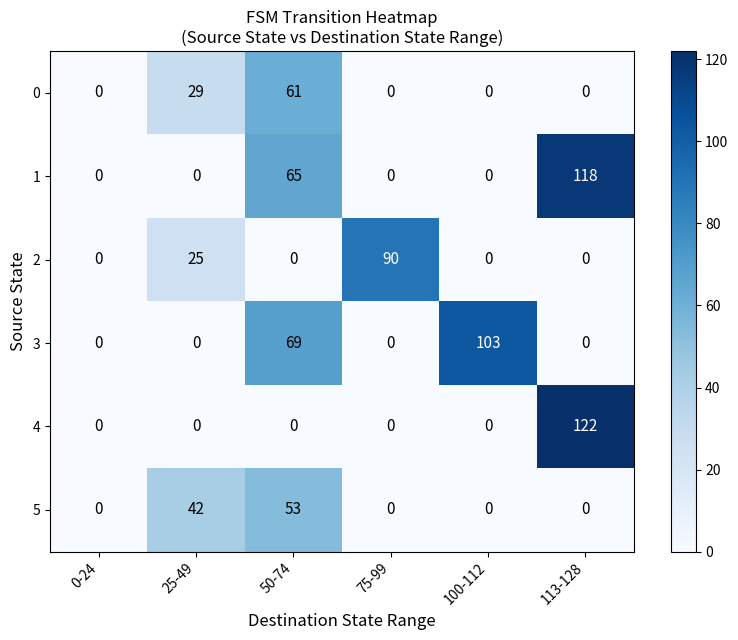

What is the spread (max minus min) of values at 50-74?

69